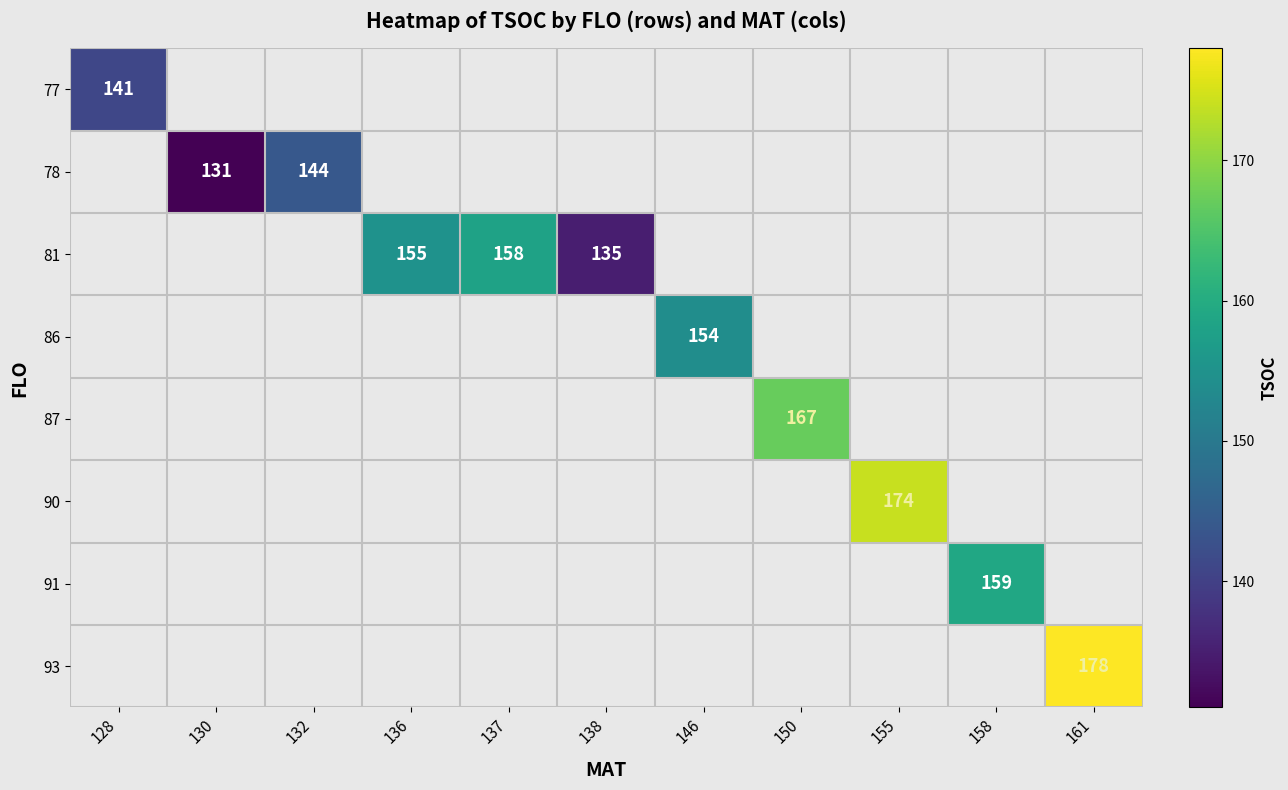

The value of 77 at 128 is 83. True or false?

False